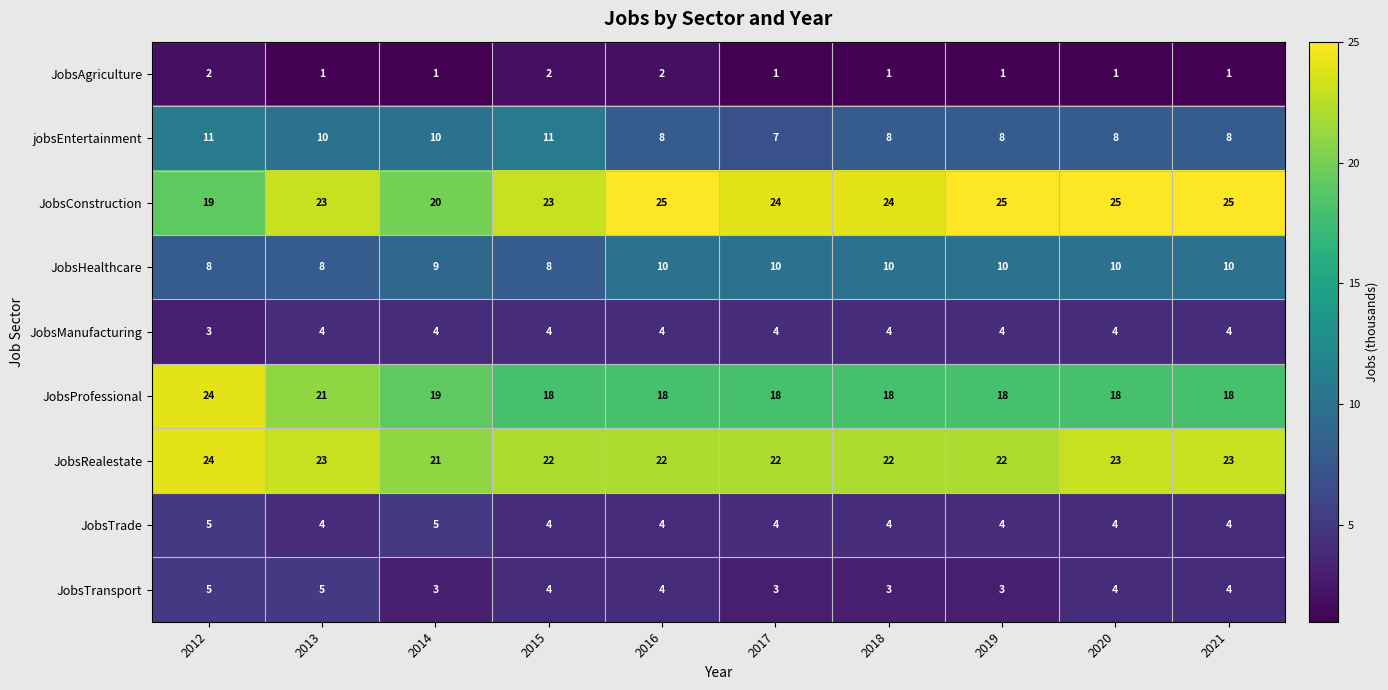

What is the total value across all series at 2014?

92